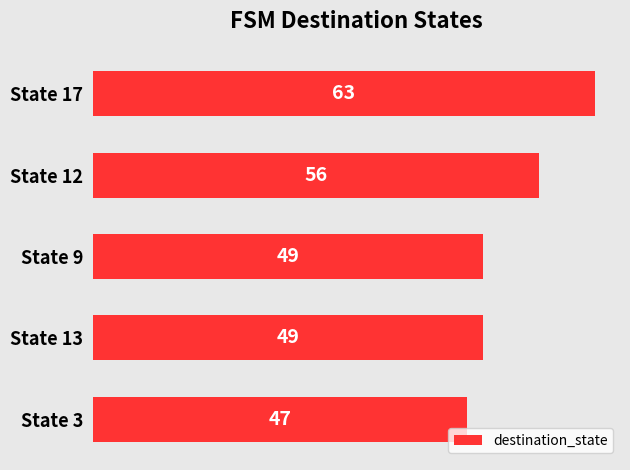

The value at State 3 is 47. True or false?

True